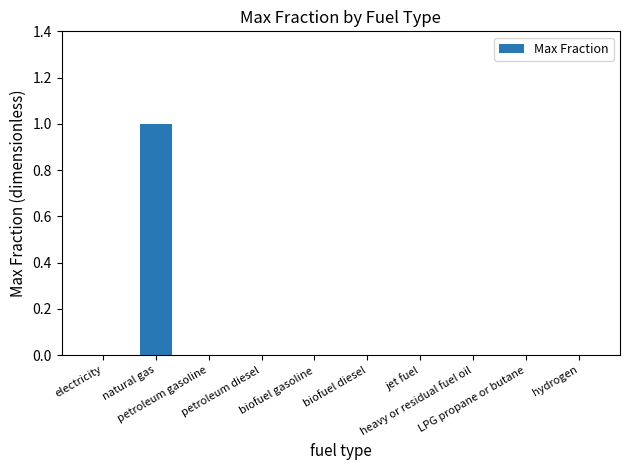

Reading left to right, transcribe all the data shown in this chart.

0	1	0	0	0	0	0	0	0	0